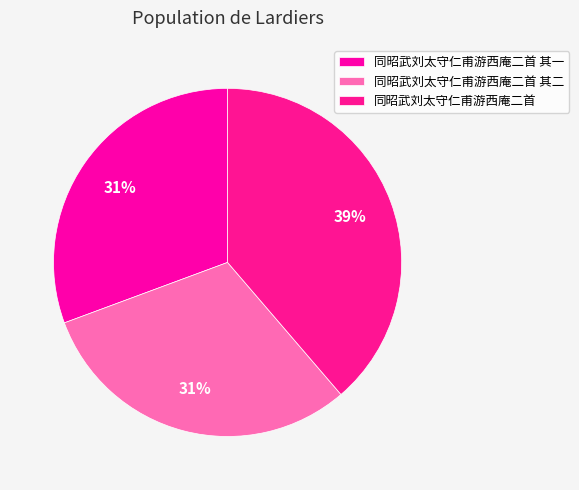

Which category has the biggest portion of the pie?

同昭武刘太守仁甫游西庵二首